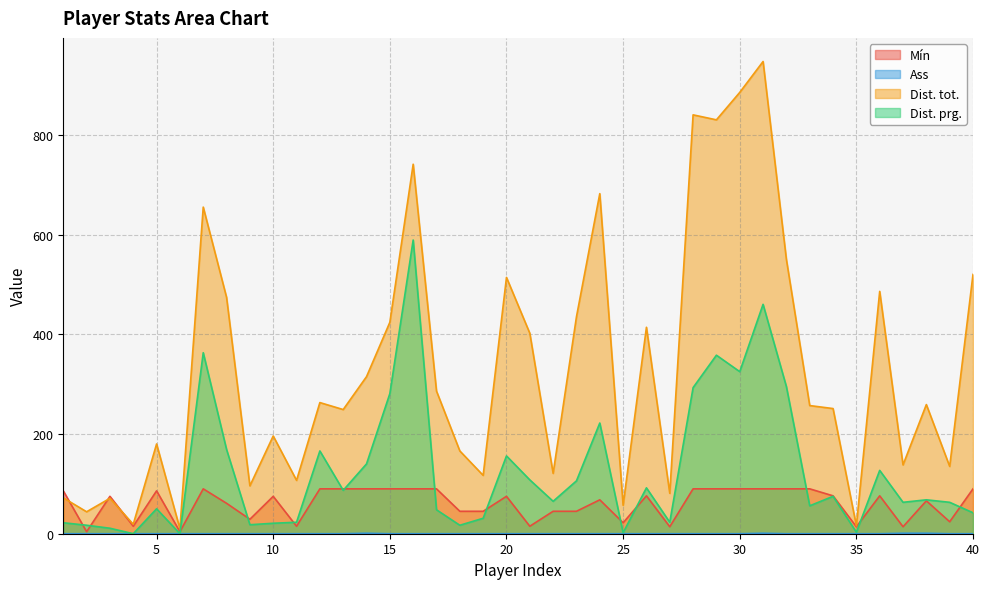

List the series in order of their peak value, lowest first.

Ass, Mín, Dist. prg., Dist. tot.